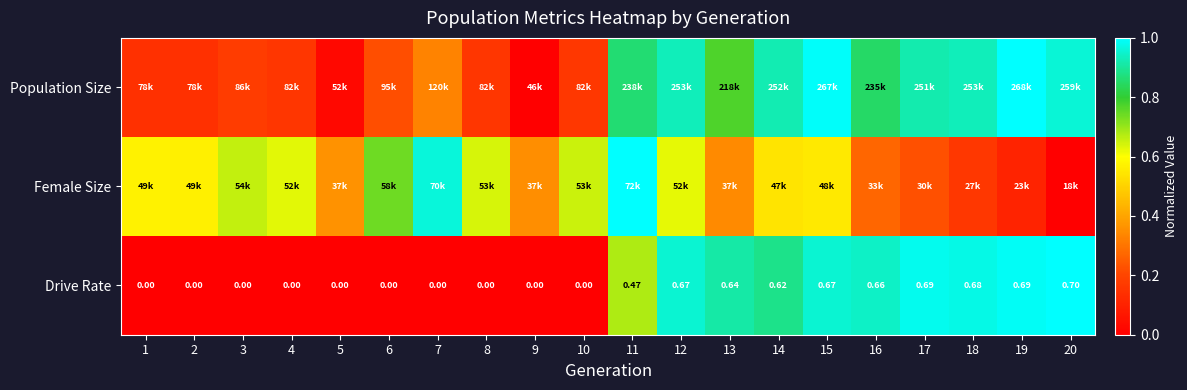

Where is Drive Rate nearest to the value 0?

1